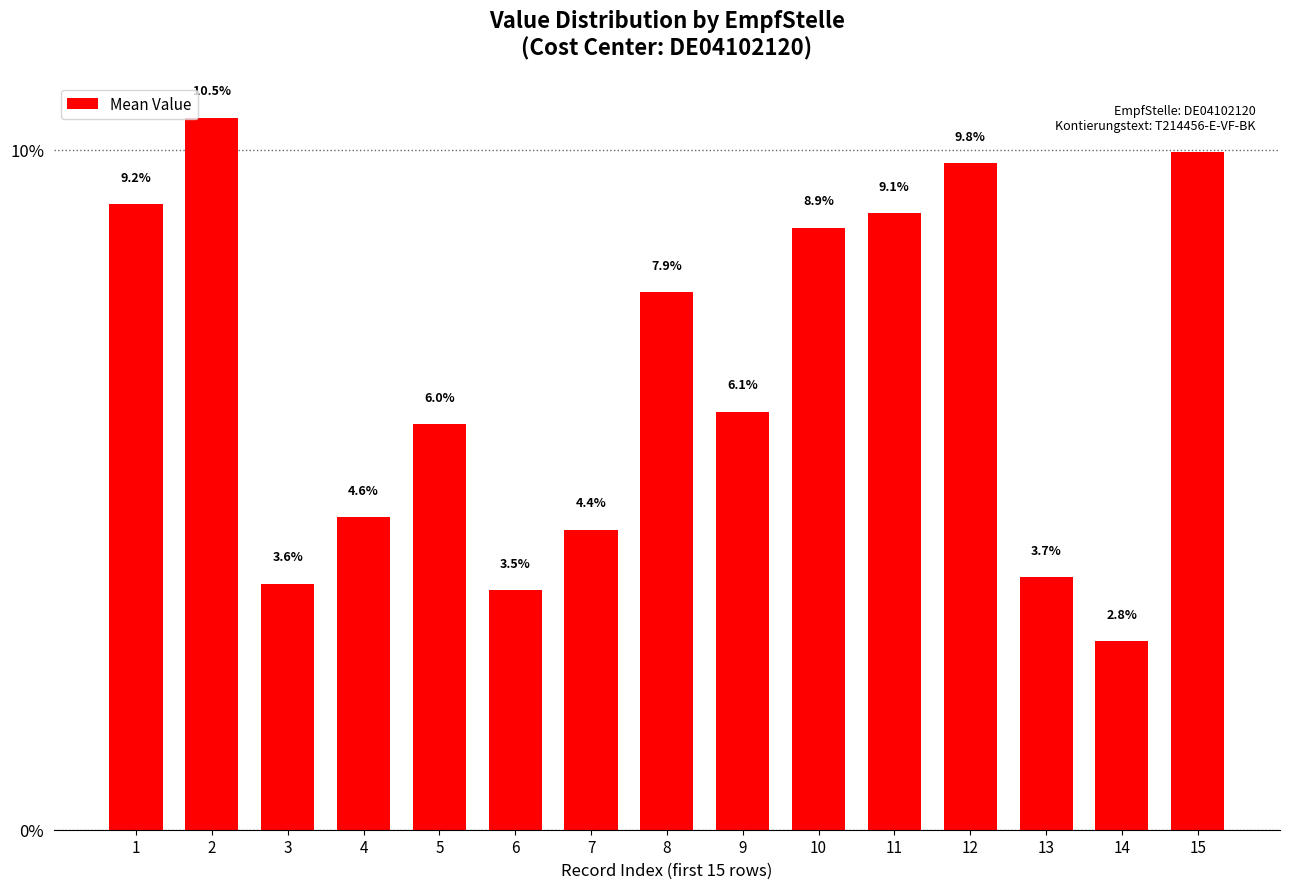

Reading right to left, what are all the values shown in this chart?

10.0	2.8	3.7	9.8	9.1	8.9	6.1	7.9	4.4	3.5	6.0	4.6	3.6	10.5	9.2